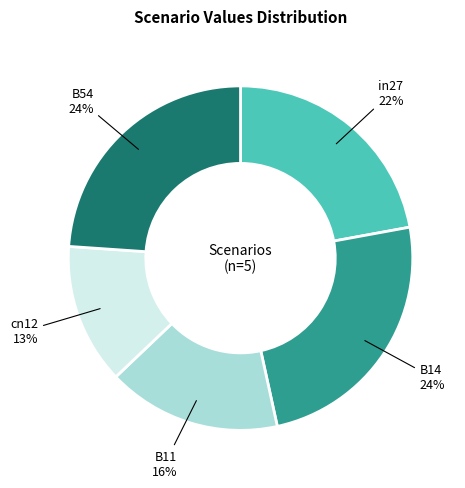

Does cn12 represent more than half of the total?

No